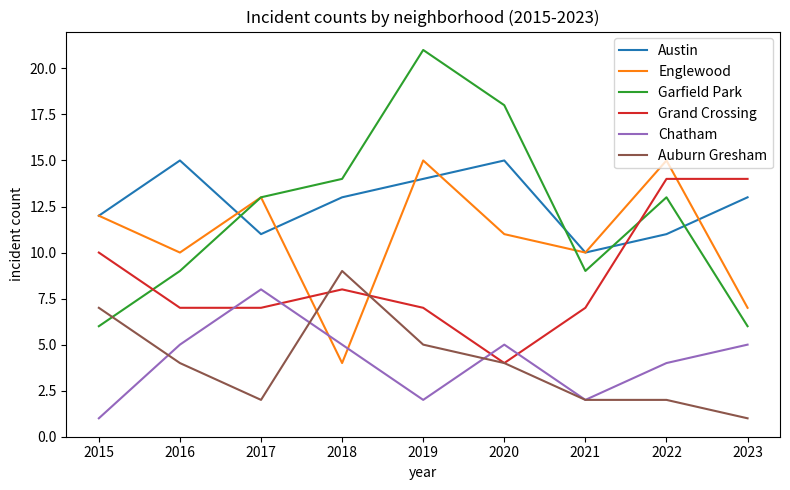

What is the average value of the Auburn Gresham series?

4